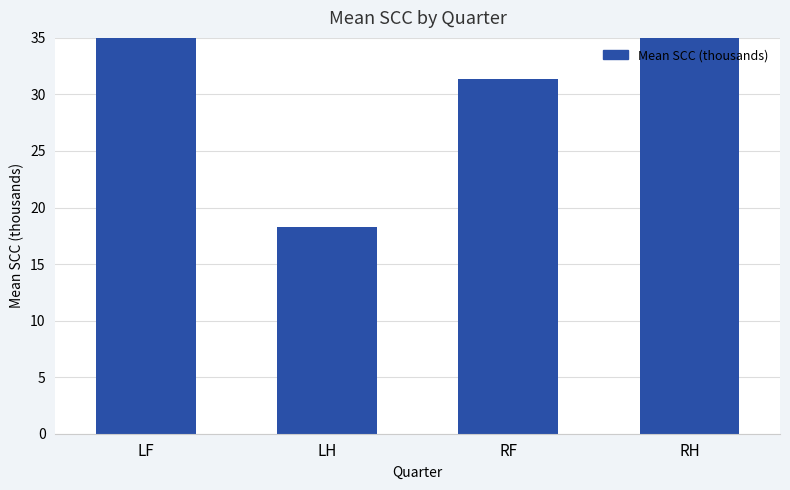

Between LH and LF, which is larger?

LF